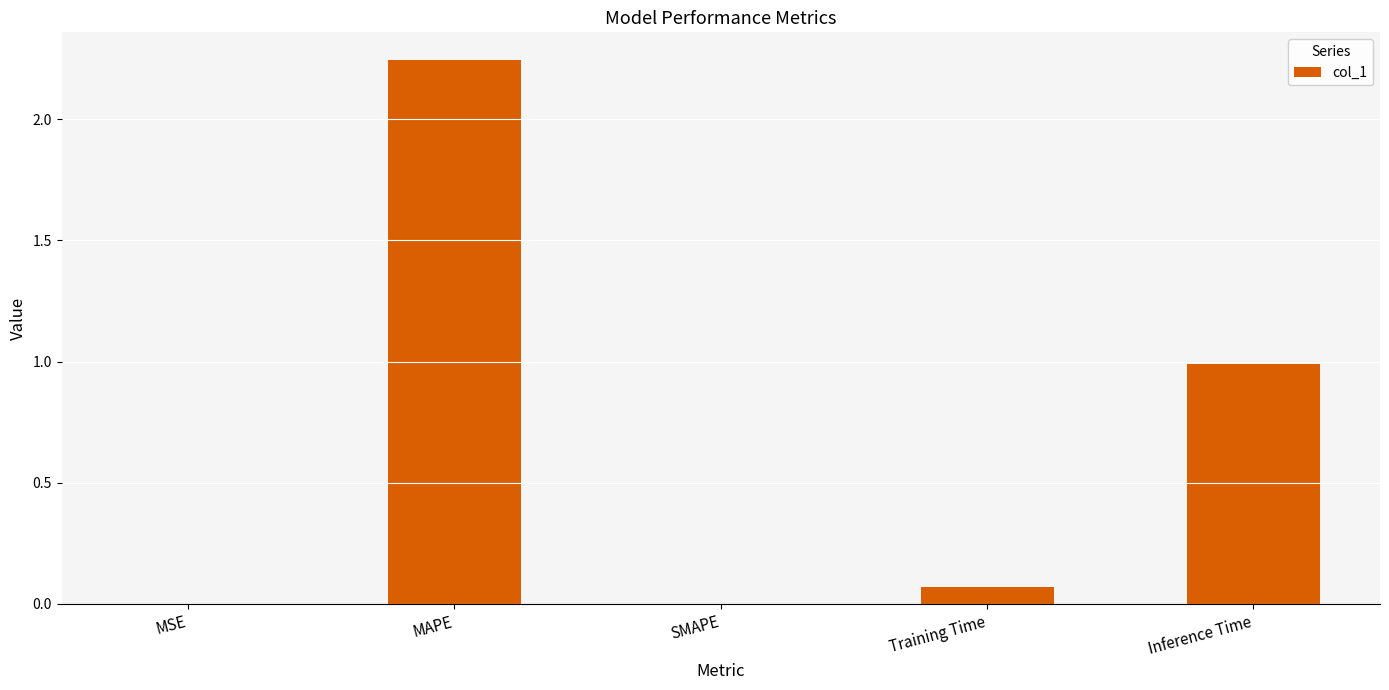

Is it true that the value at MAPE is 1.5?

False